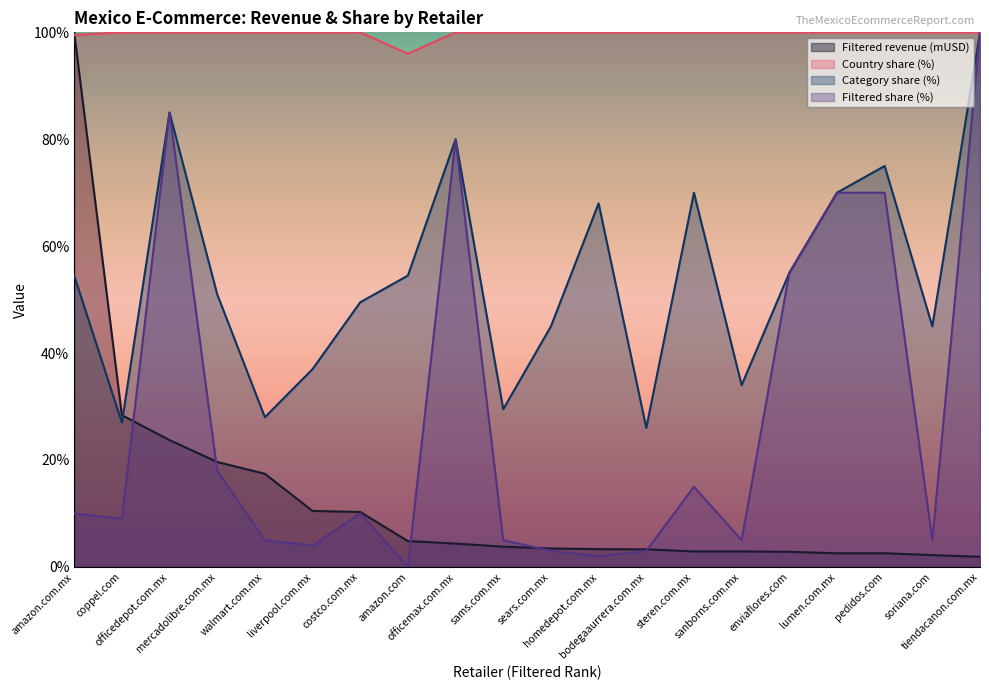

Which series has the largest total across all categories?

Country share (%)